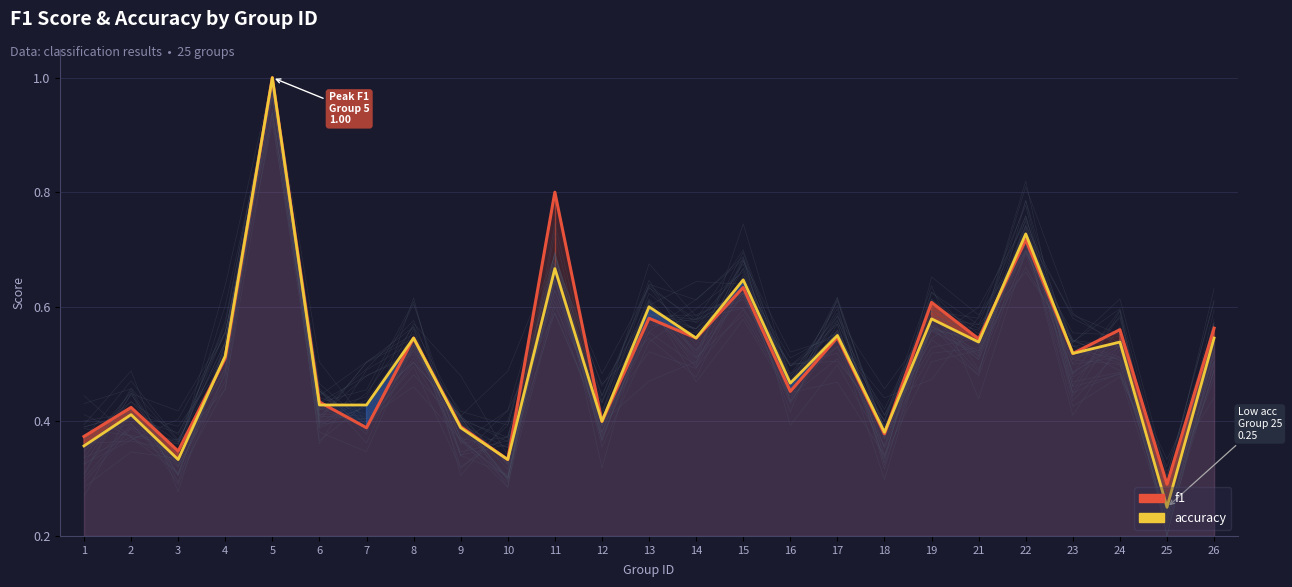

Between 14 and 15, which series saw the biggest shift?

accuracy